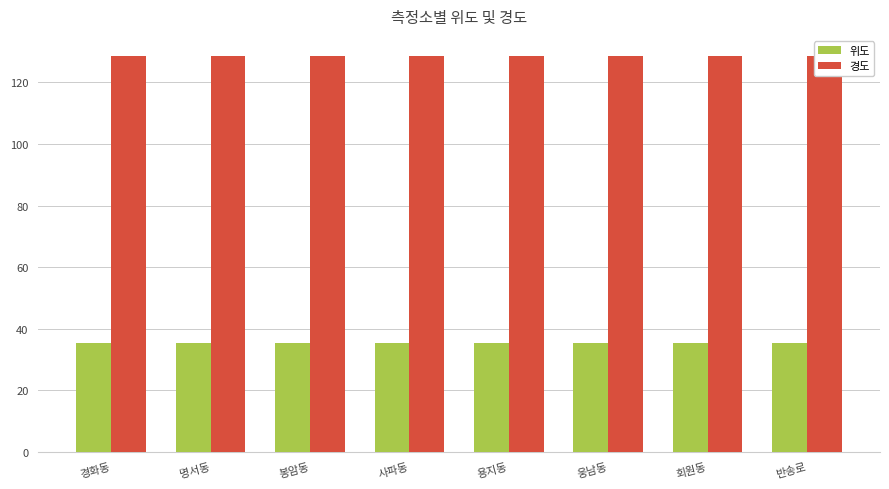

Rank the series by their average value, from highest to lowest.

경도, 위도